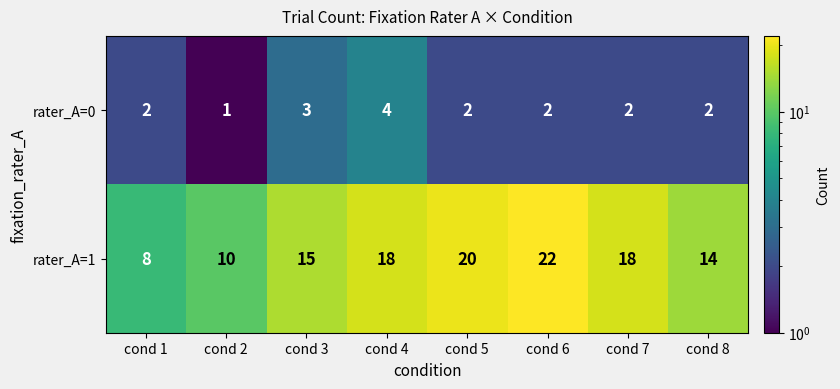

The rater_A=0 series shows 2 at cond 6. True or false?

True